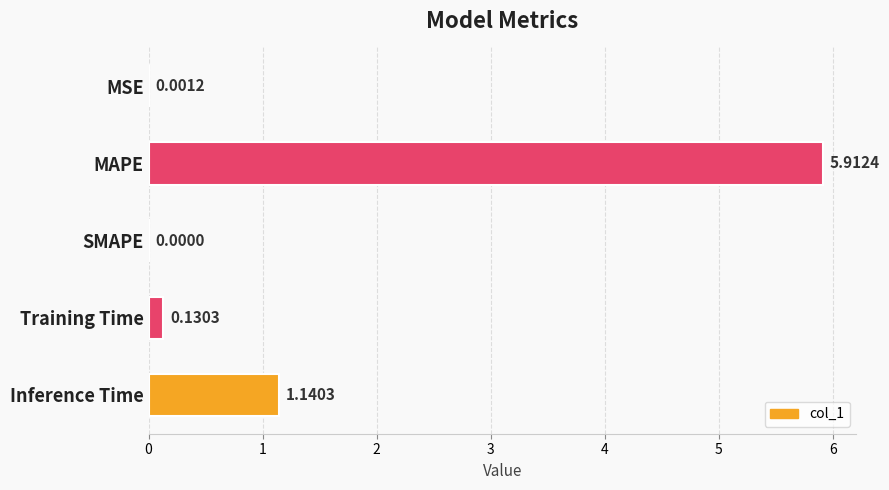

How many positive values are there?

4